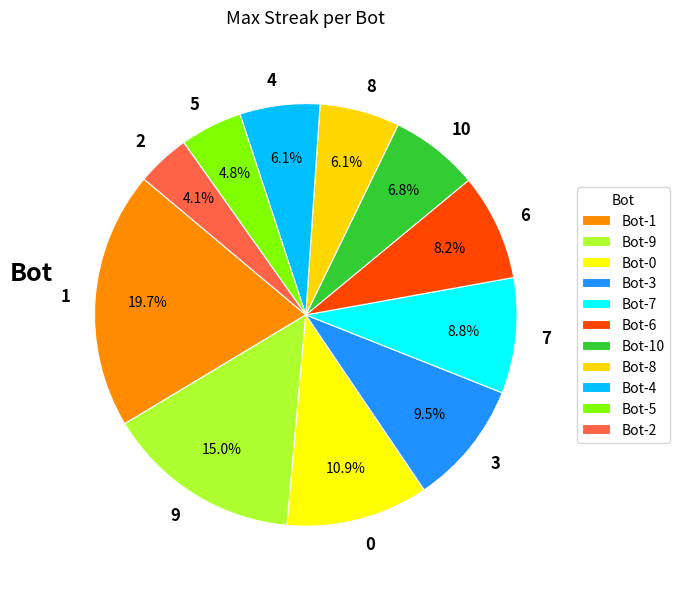

How many slices are in this pie chart?

11